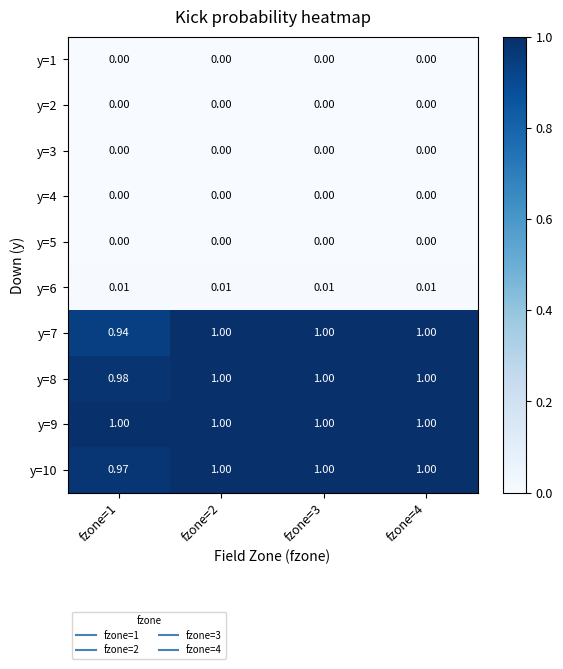

How many series are shown in this chart?

10